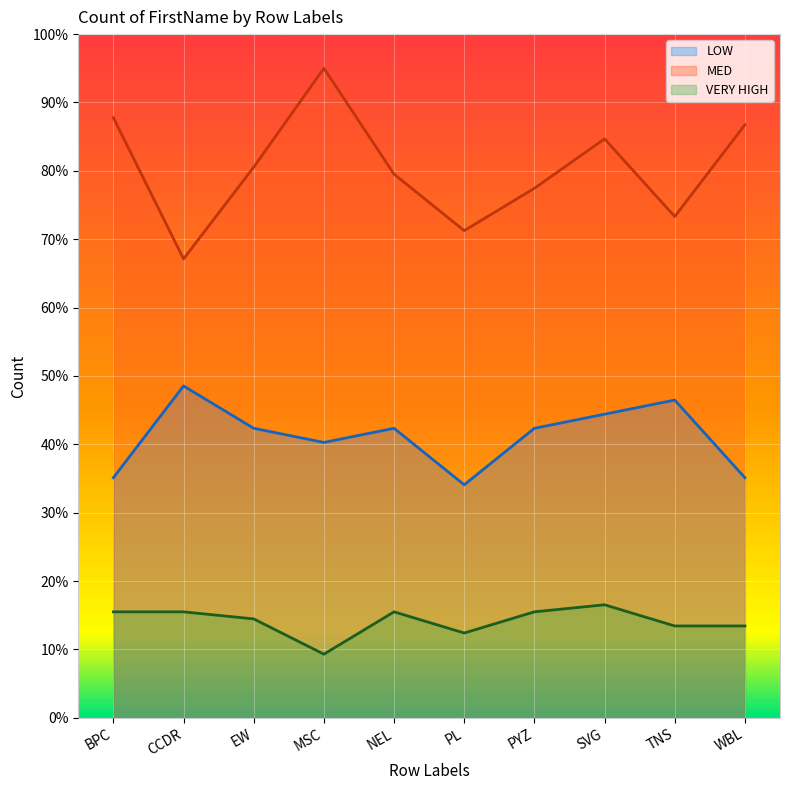

Does the chart display data point markers on the line(s)?

No